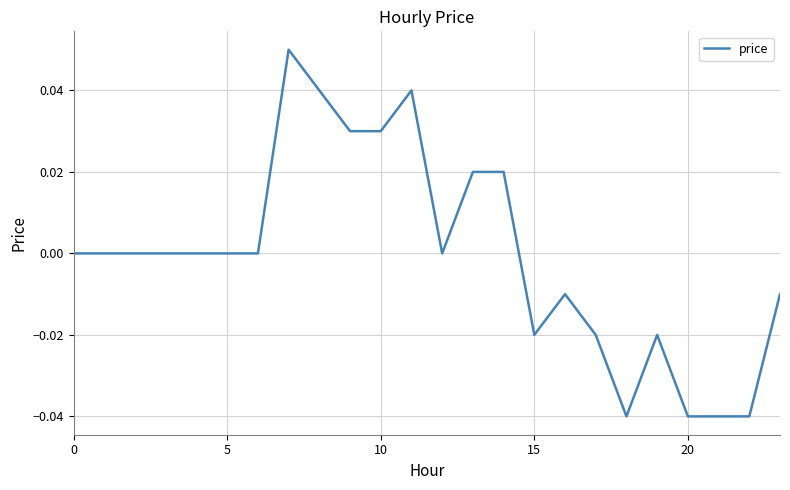

How many values are between 0 and 1?

15